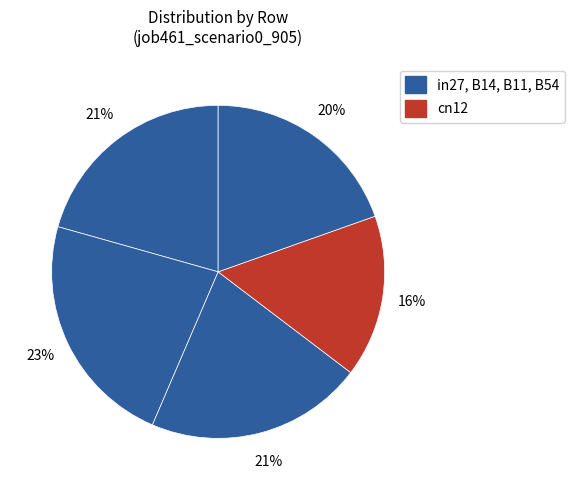

Does any single category account for the majority?

No